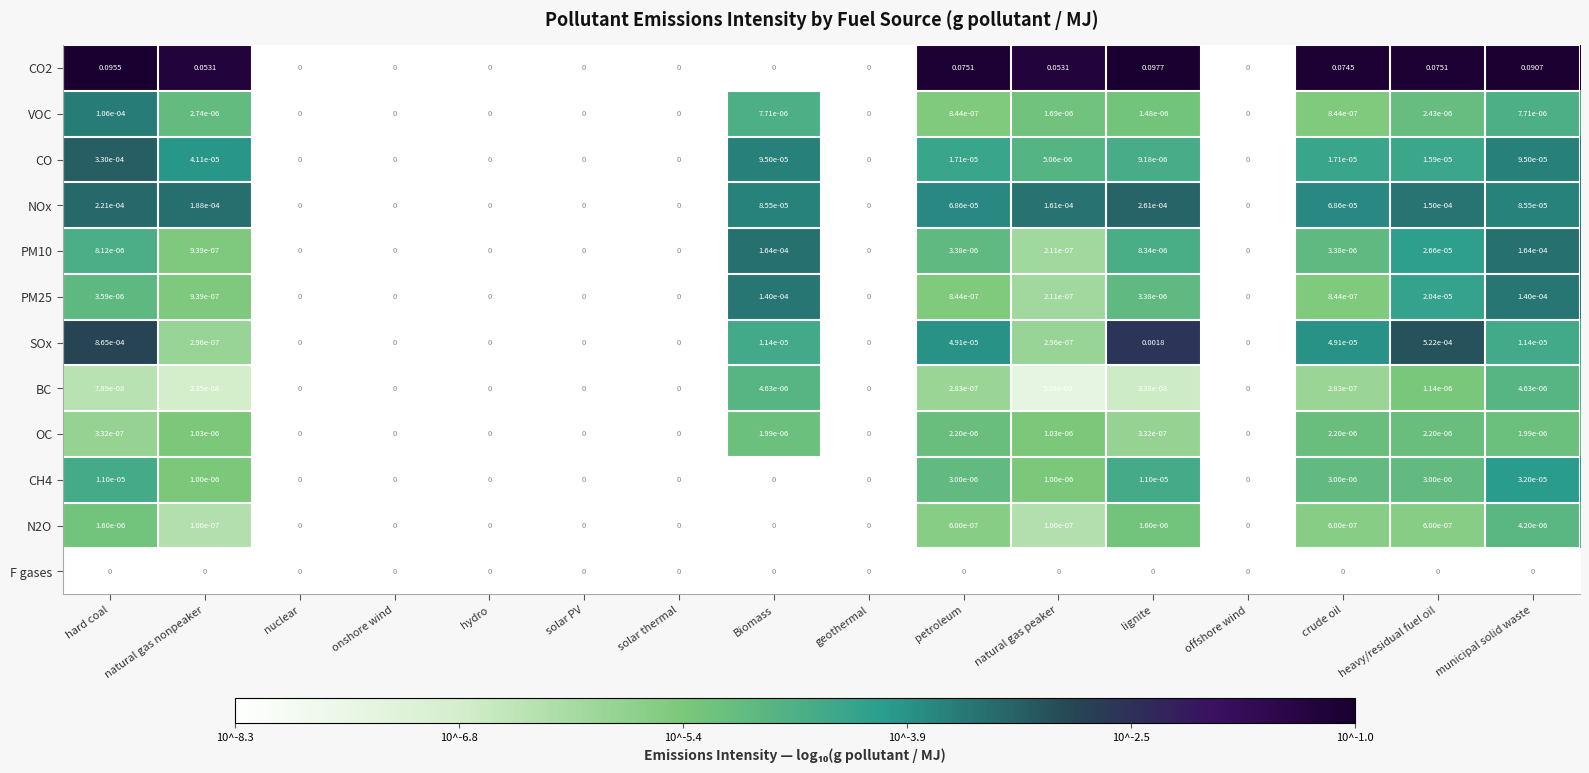

Which series has the largest total across all categories?

CO2